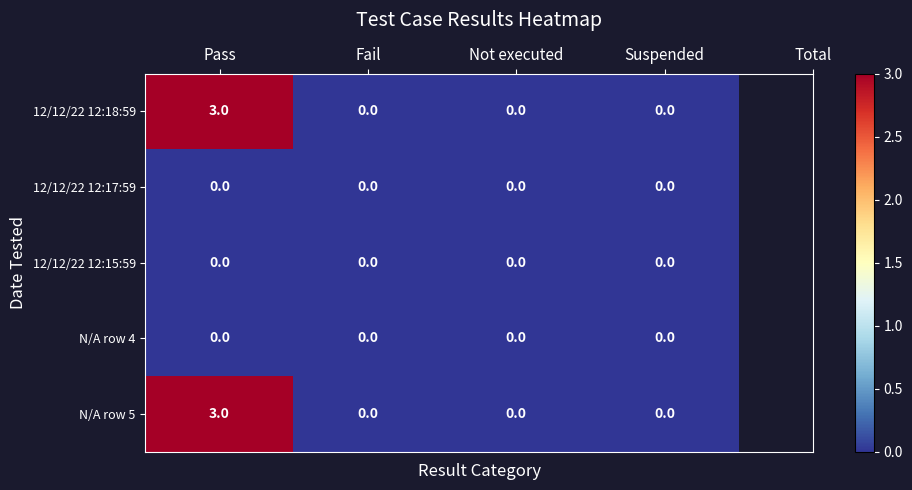

The value of 12/12/22 12:18:59 at Fail is 0. True or false?

True